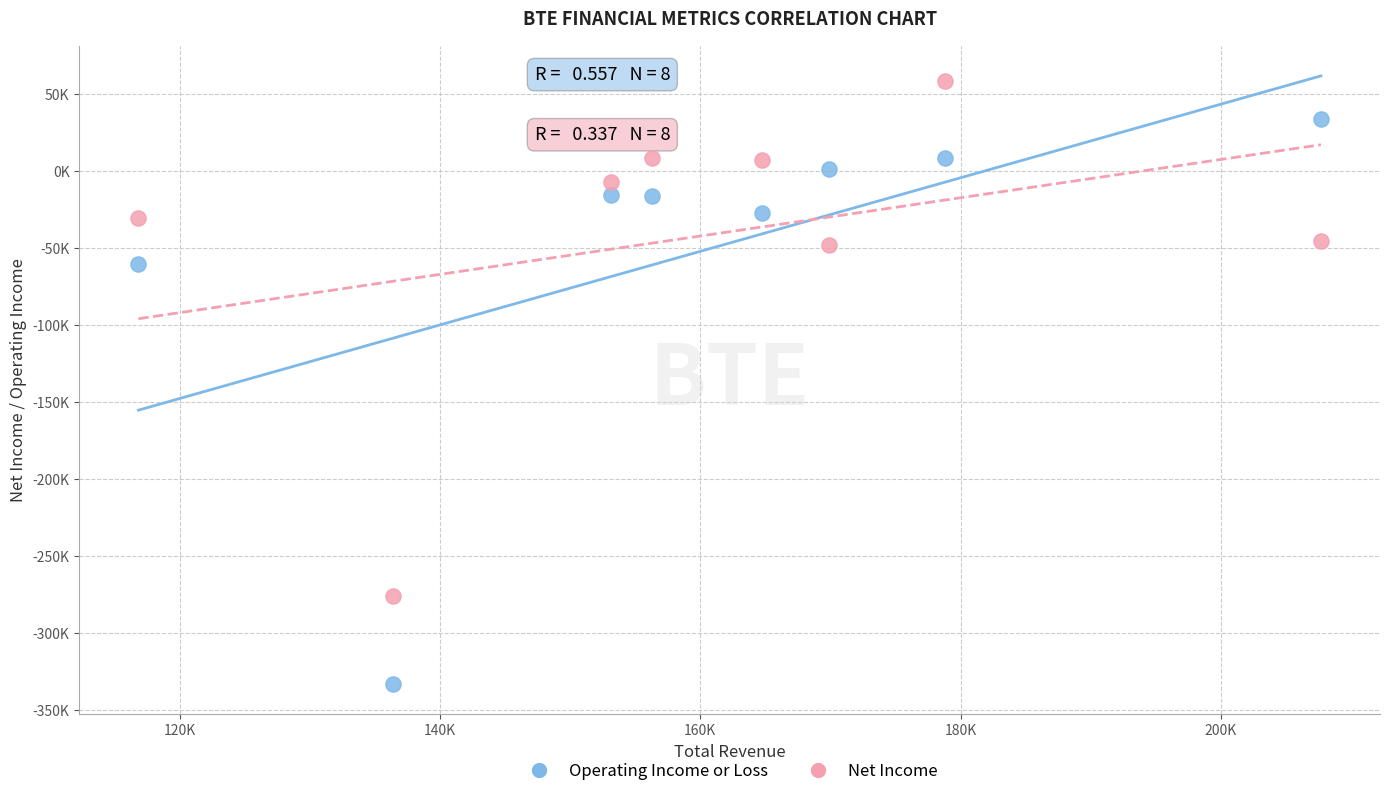

What are all the series names shown in the legend?

Operating Income or Loss, Net Income